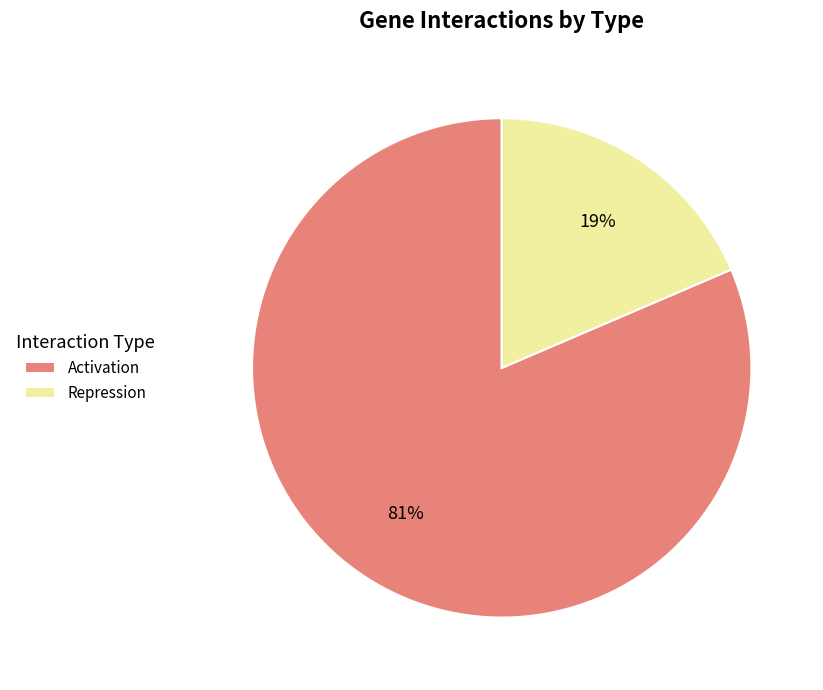

Which category has the biggest portion of the pie?

Activation